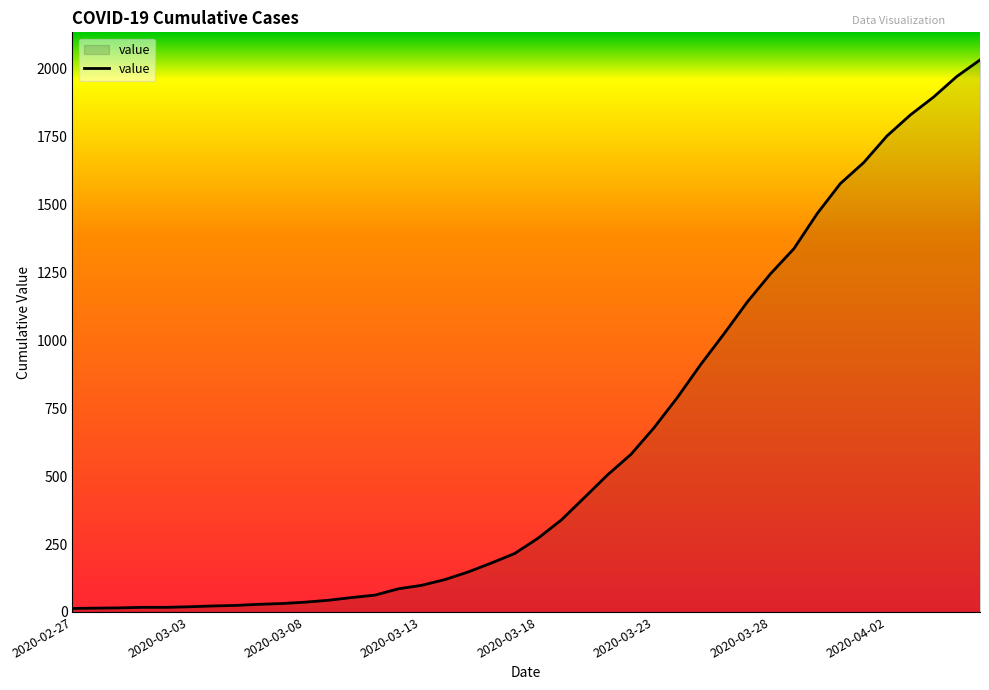

What is the difference between the maximum and minimum values?

2019